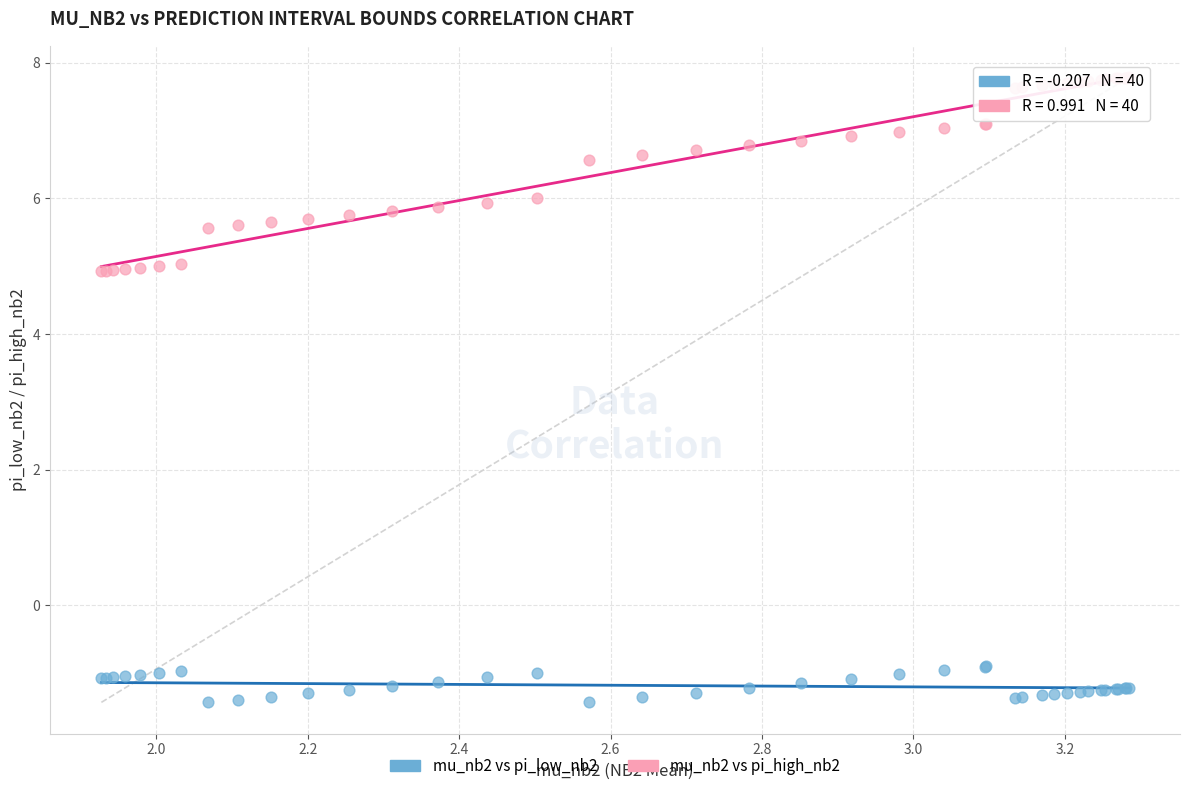

What is the X range (max minus min) for the scatter plot?

1.4